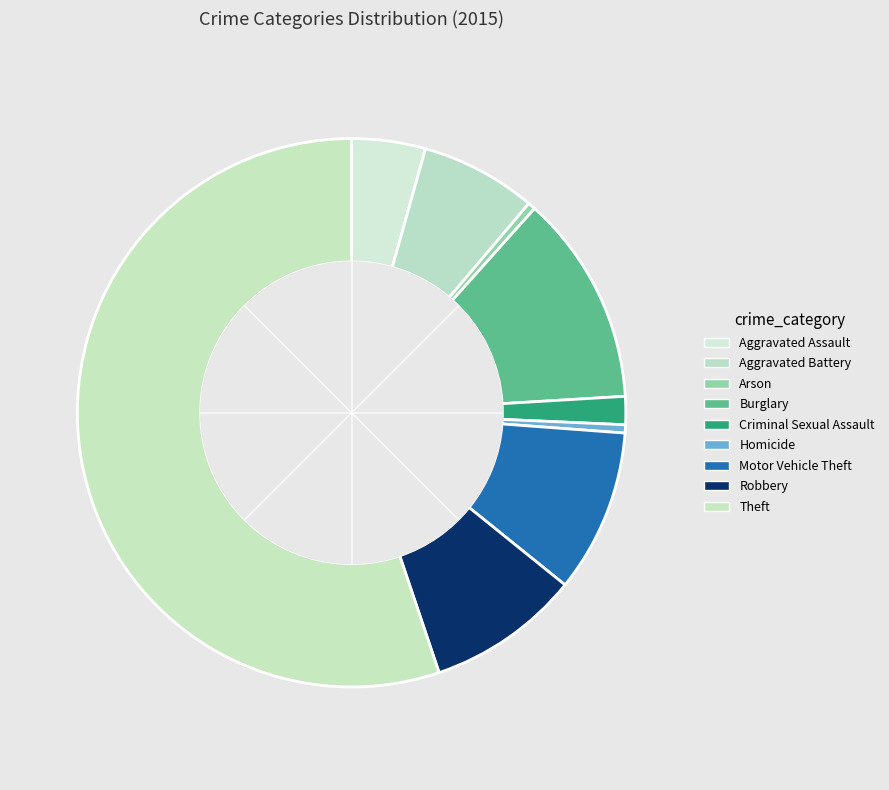

The Arson slice represents 0% of the pie. True or false?

True